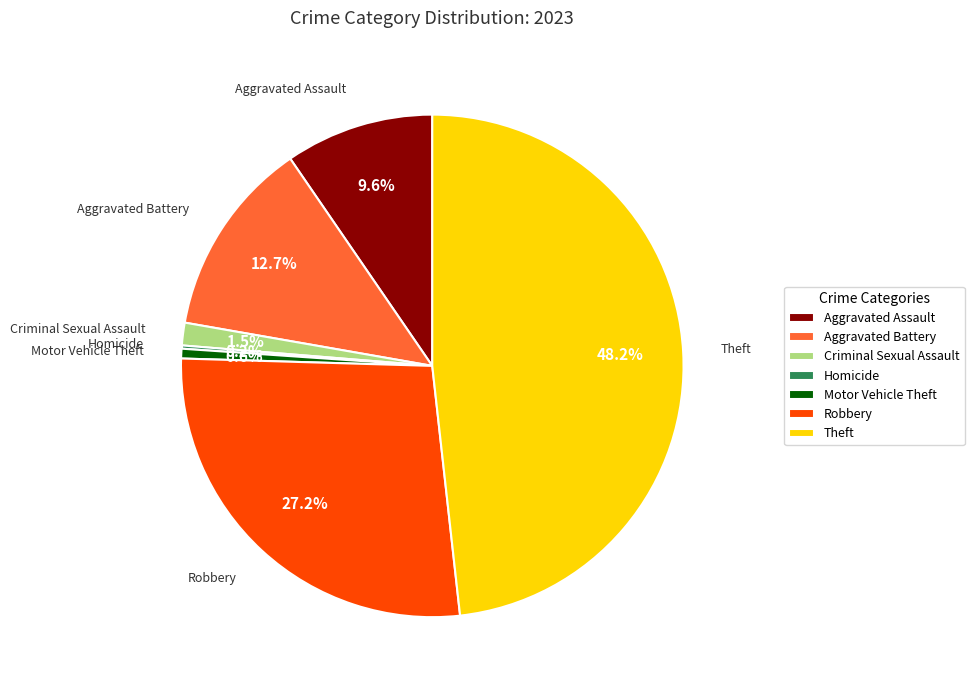

What percentage is the Aggravated Battery slice, to the nearest percent?

13%